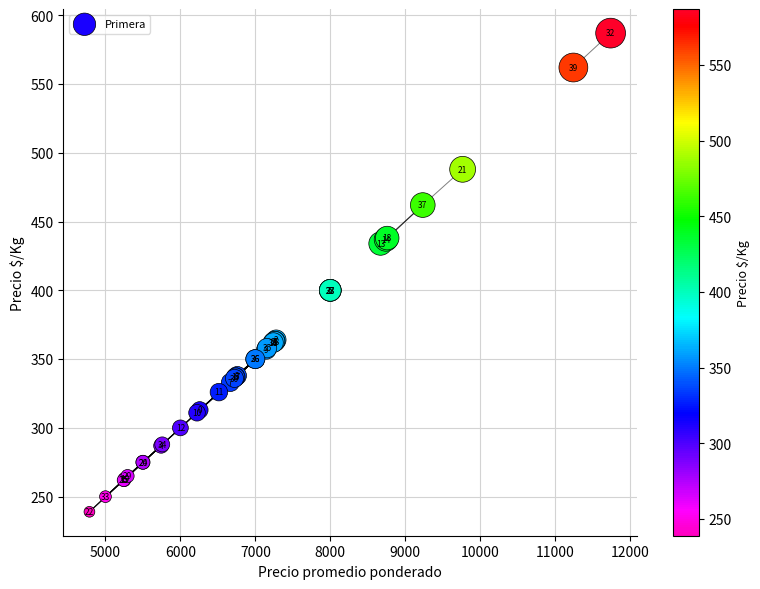

What Y value in the scatter plot is closest to 413?

400